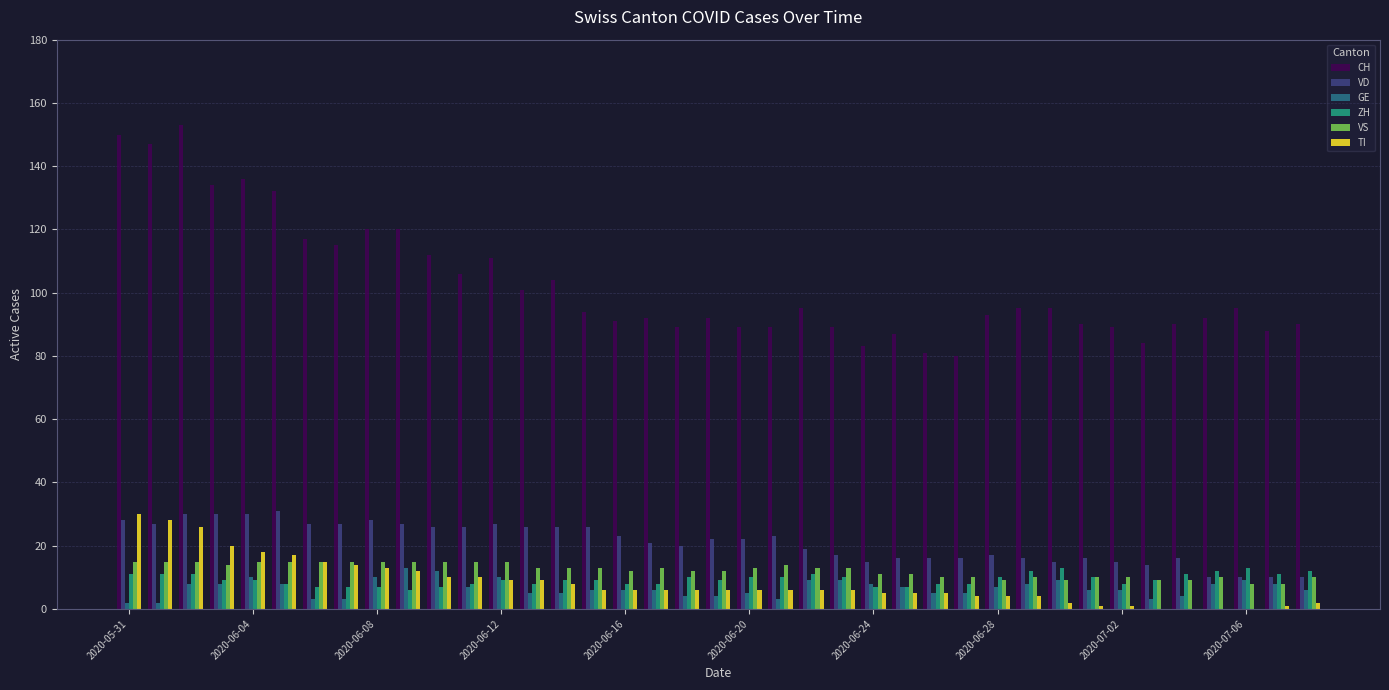

Which series has the largest total across all categories?

CH